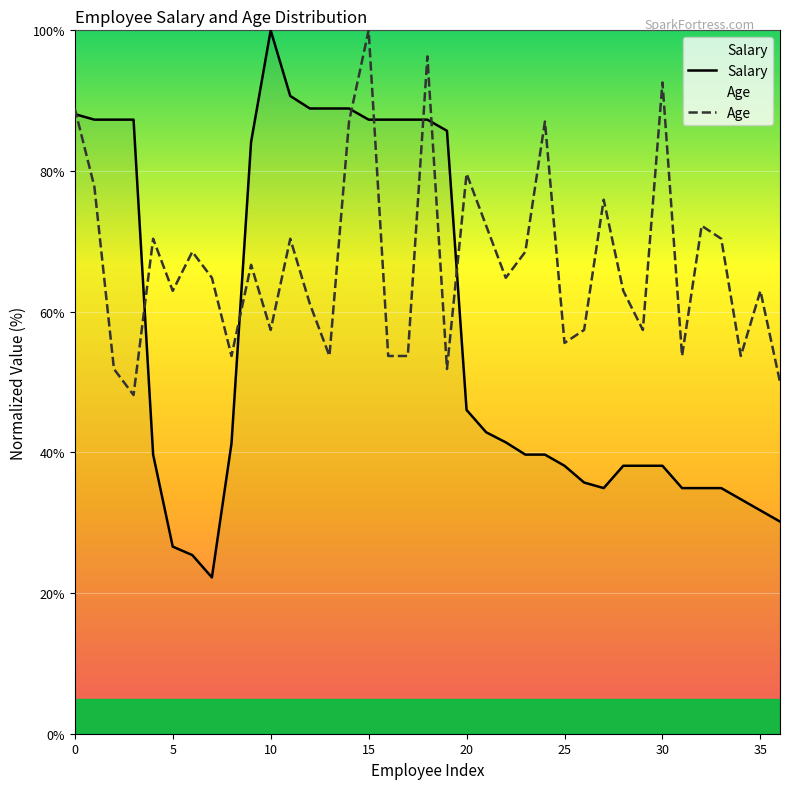

Rank the series by their maximum value, from highest to lowest.

Salary, Age